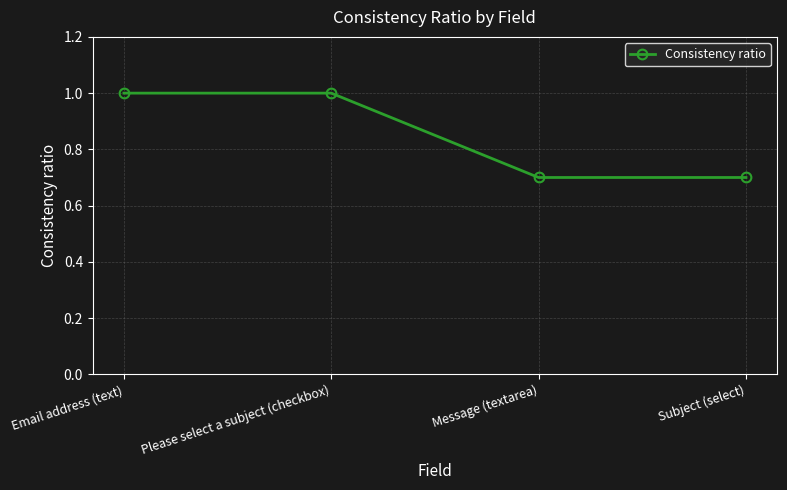

Reading right to left, extract all data points from this chart.

0.7	0.7	1.0	1.0